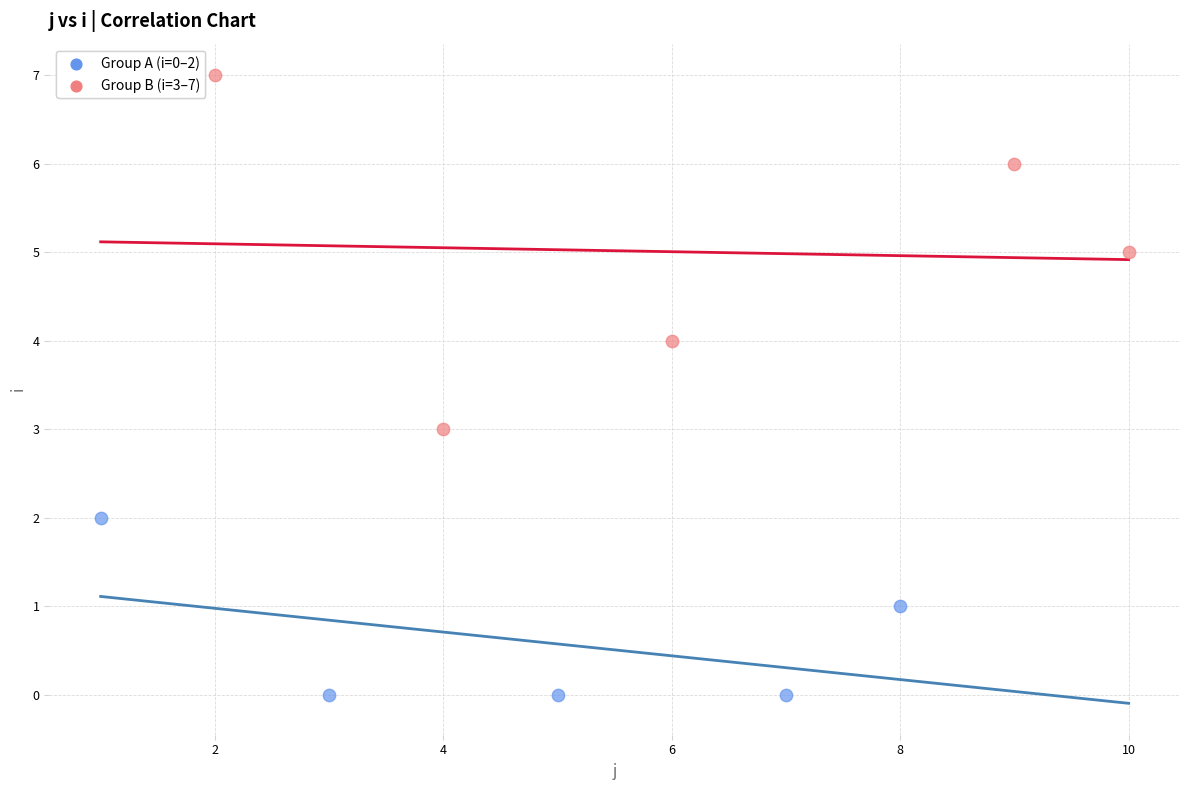

Which series contains the highest Y value?

Group B (i=3–7)